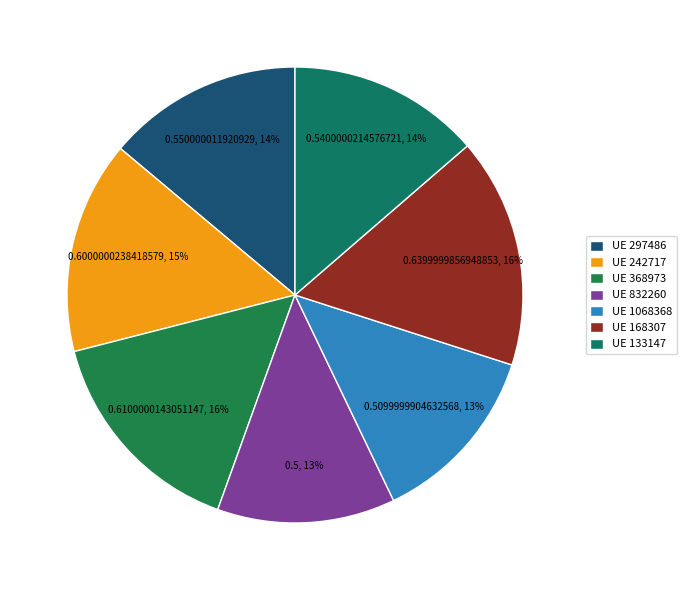

How many segments does this pie chart have?

7